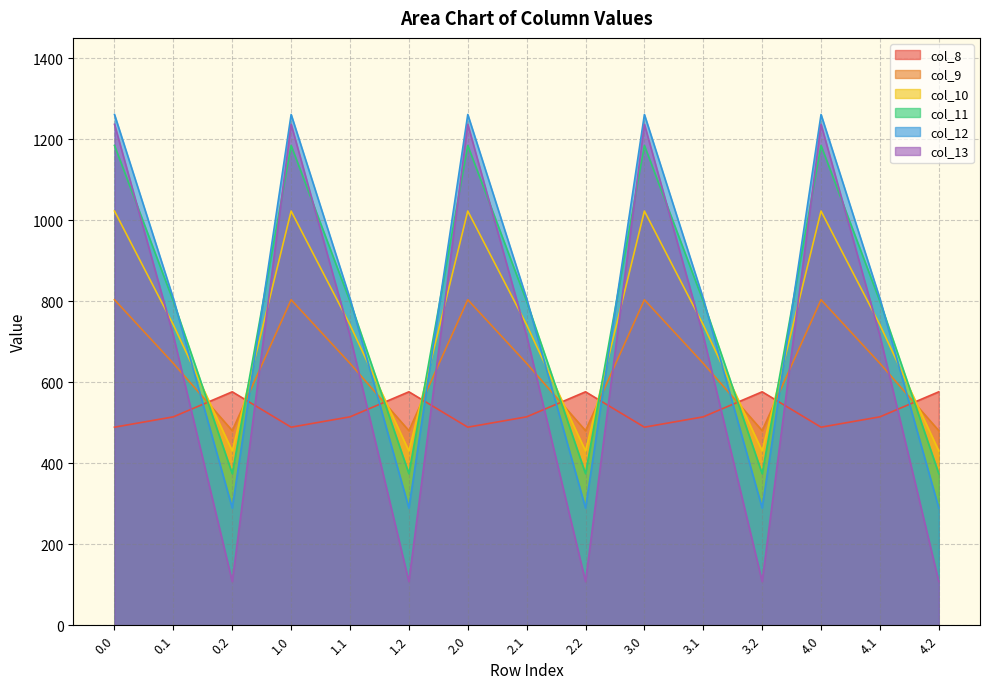

The col_8 series shows 489.3 at 3.0. True or false?

True